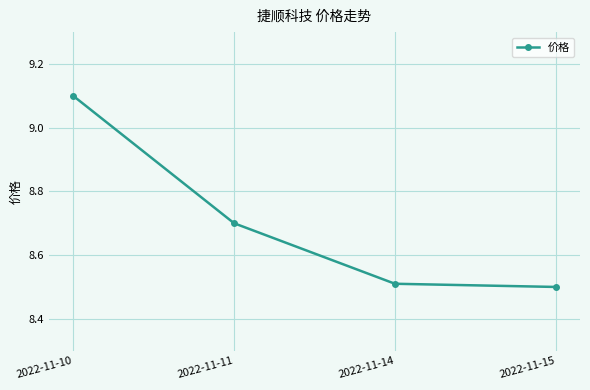

What is the greatest value displayed?

9.1